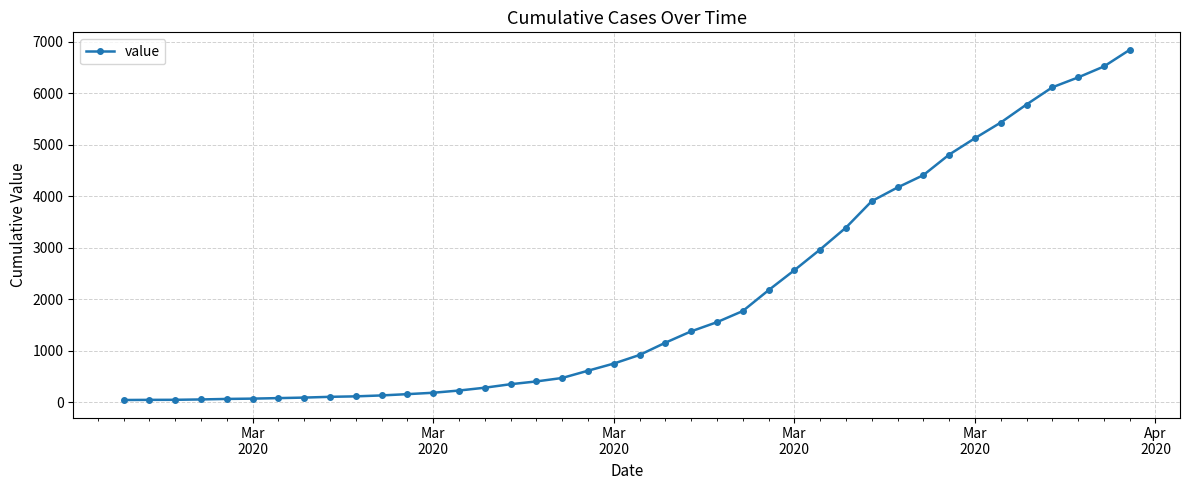

What is the sum of all values?

81521